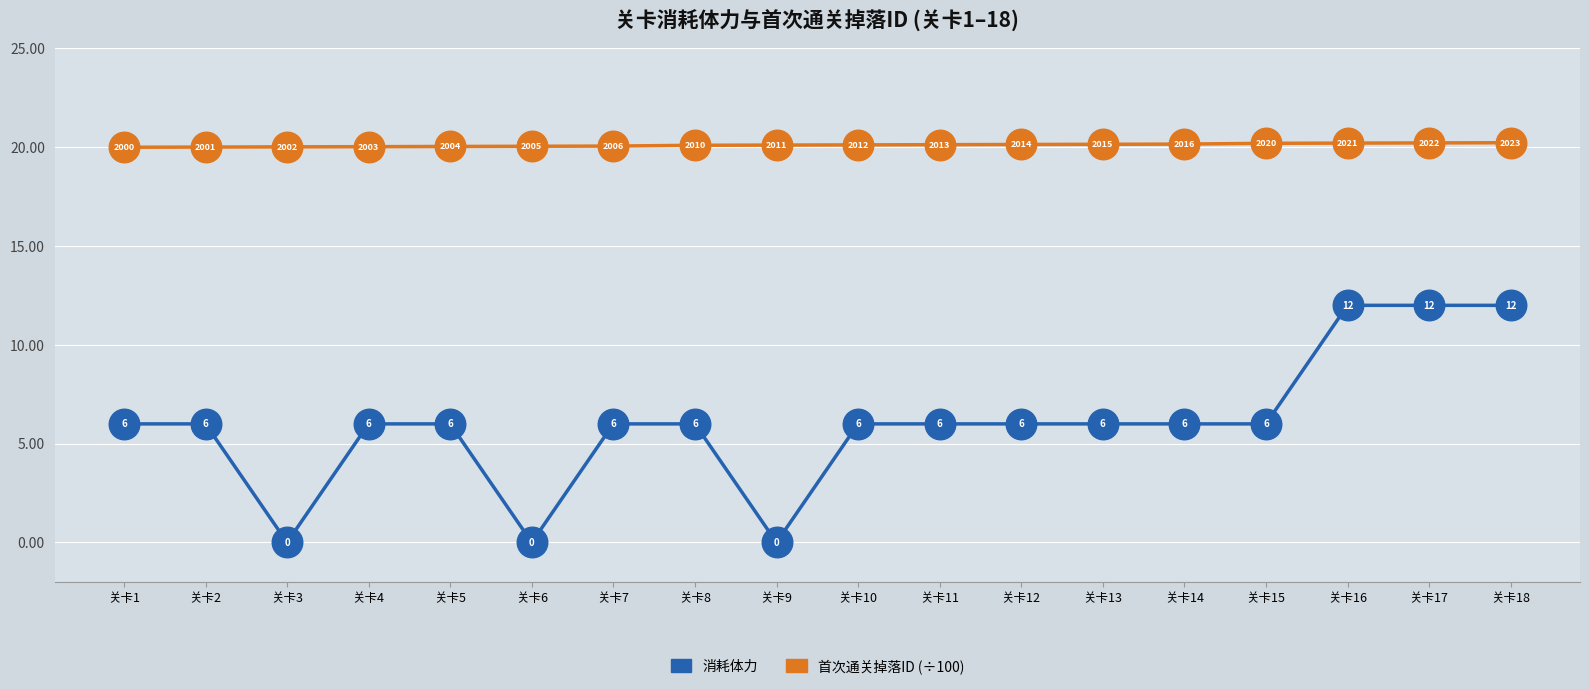

What is the highest value of the 消耗体力 series?

12.0